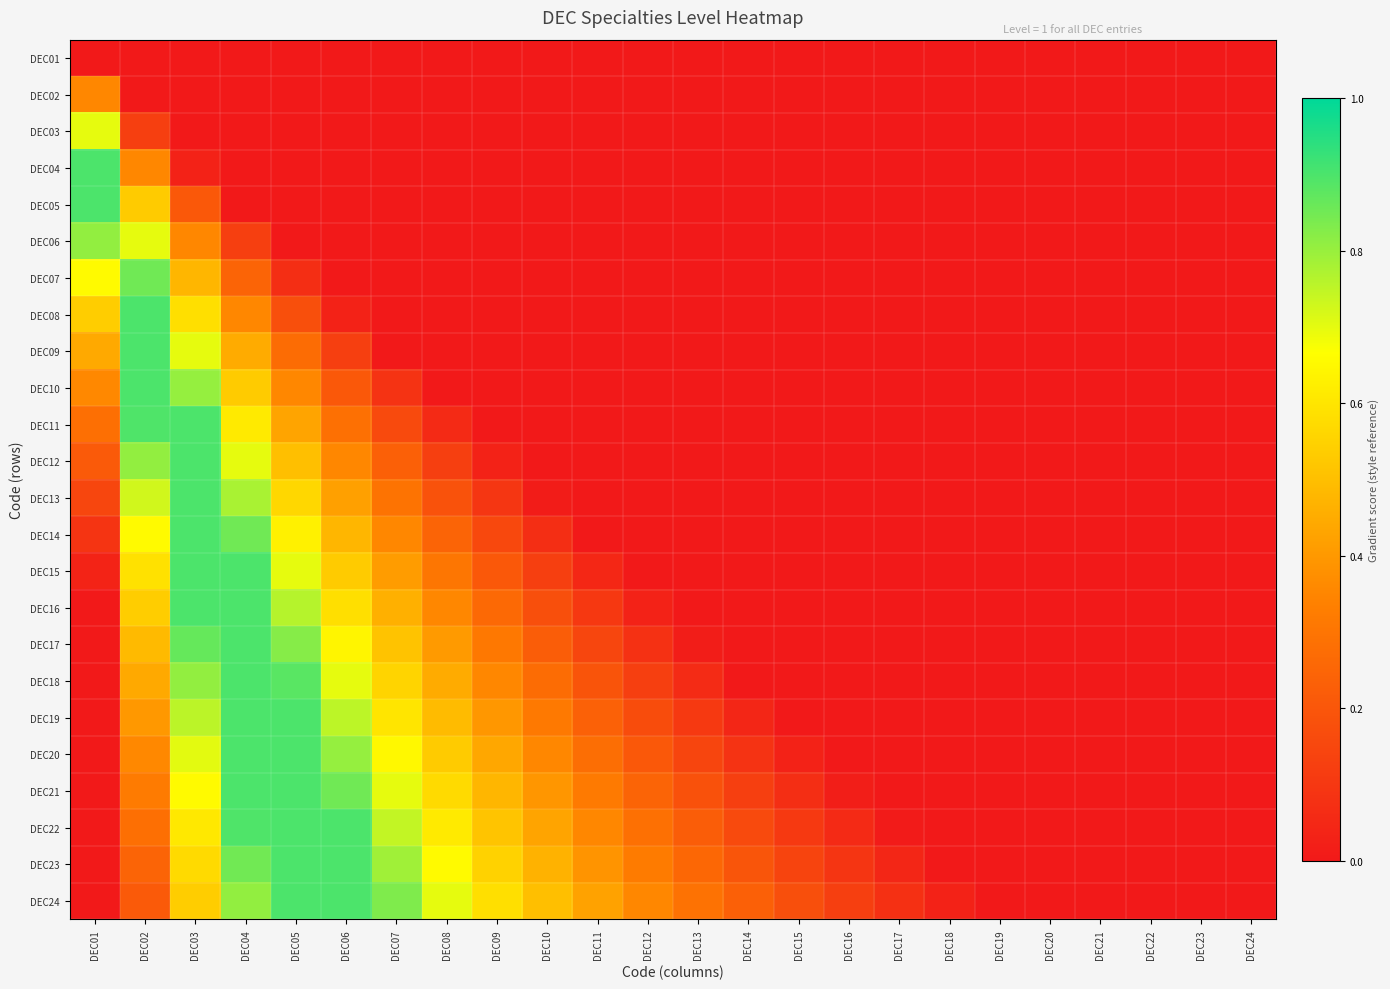

Between DEC05 and DEC16, which is larger?

DEC05